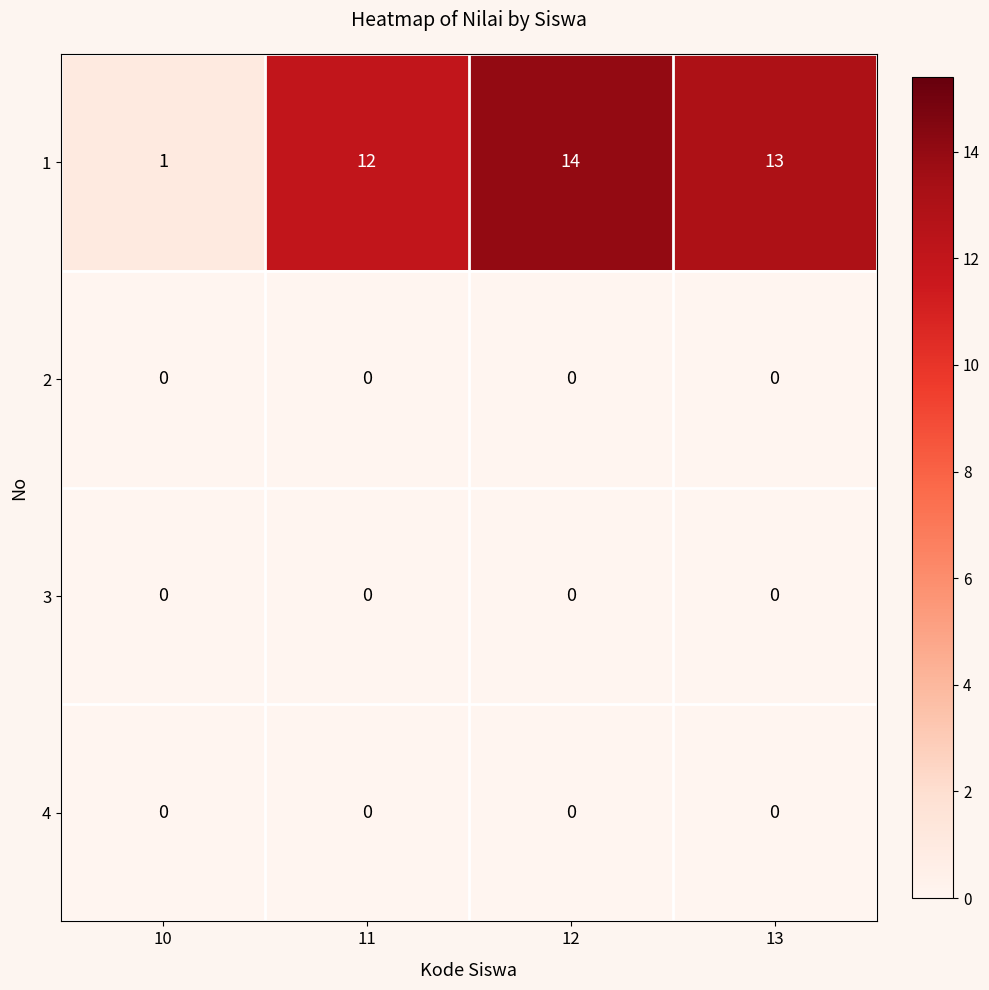

At which category does the chart reach its peak across all series?

12